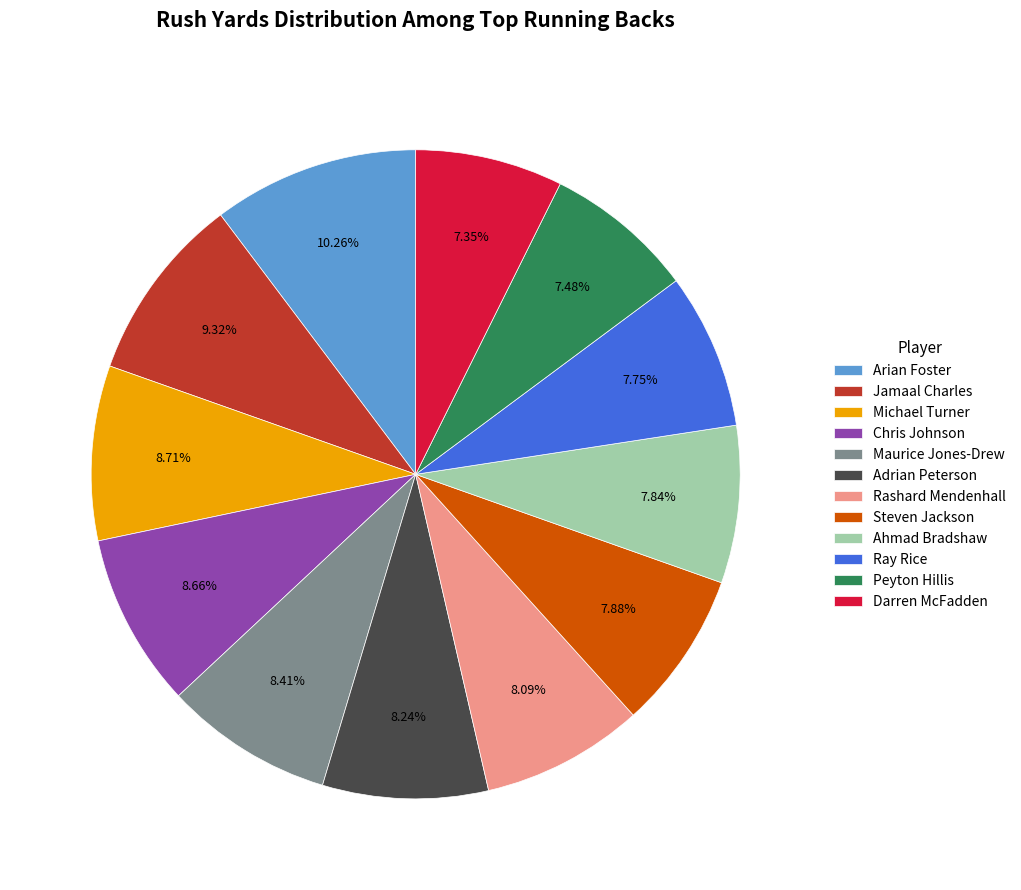

How many segments does this pie chart have?

12